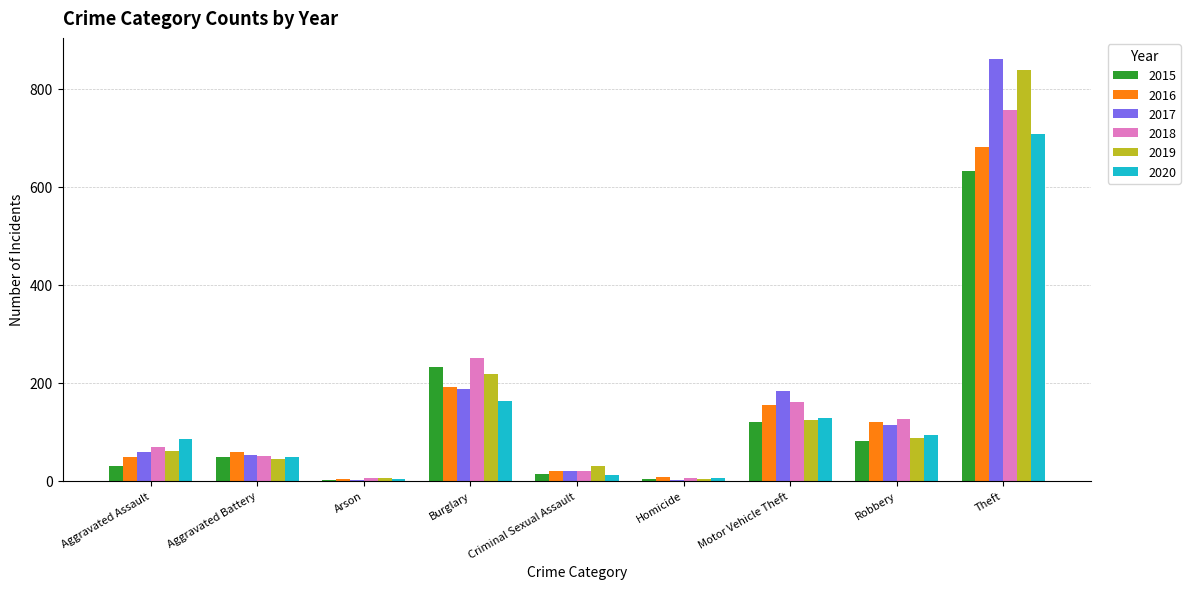

How many distinct data groups are displayed?

6